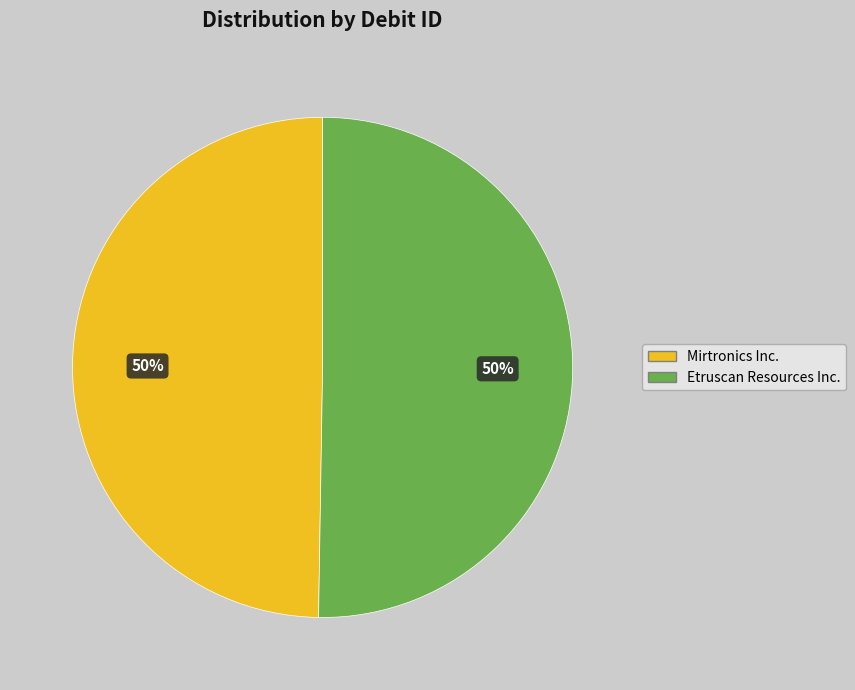

To the nearest percent, what is the average slice percentage?

50%